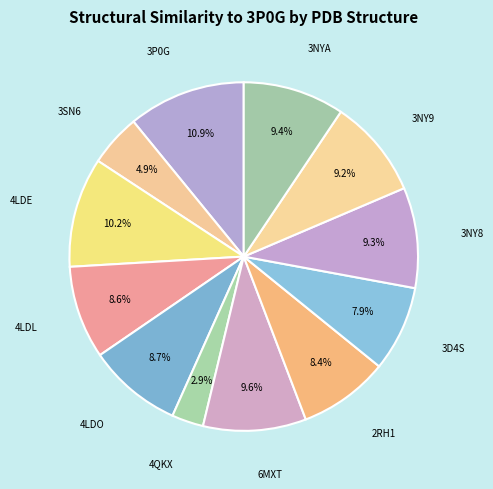

How many slices are in this pie chart?

12